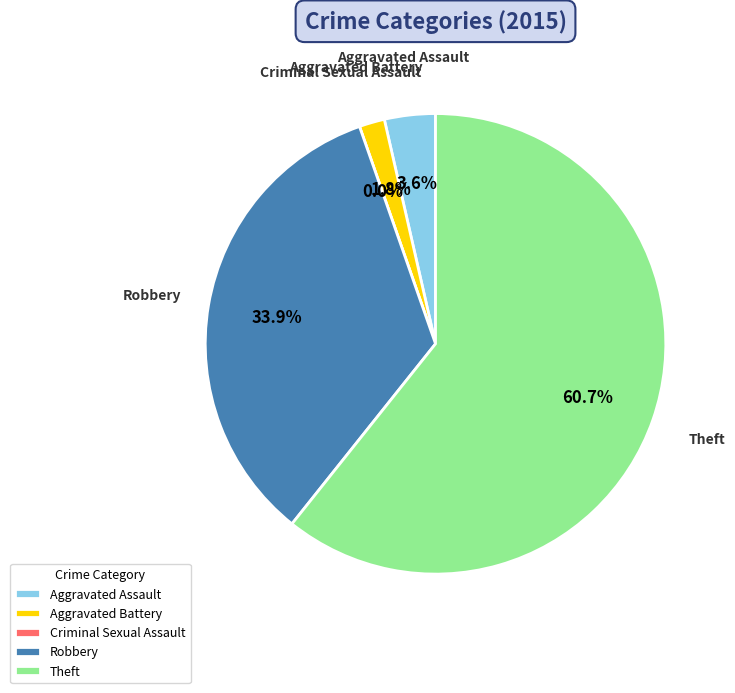

Count the number of slices in the pie.

5